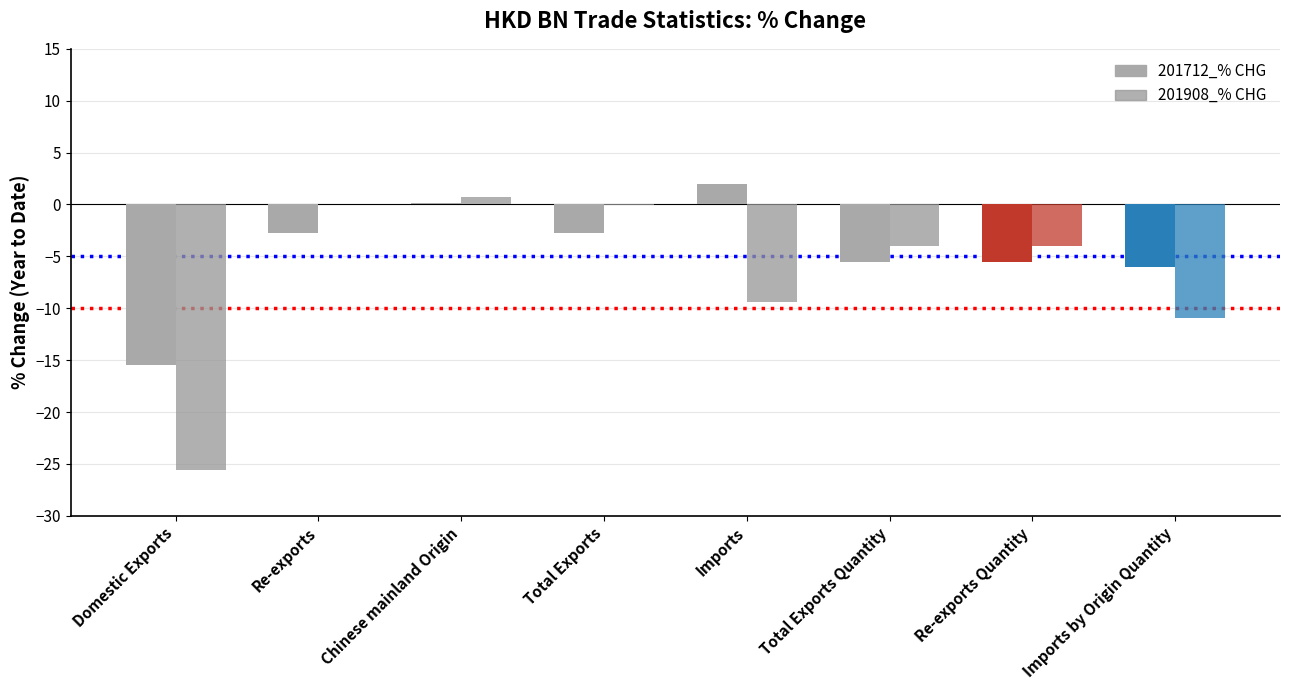

What is the label of the 3rd bar from the left?

Chinese mainland Origin